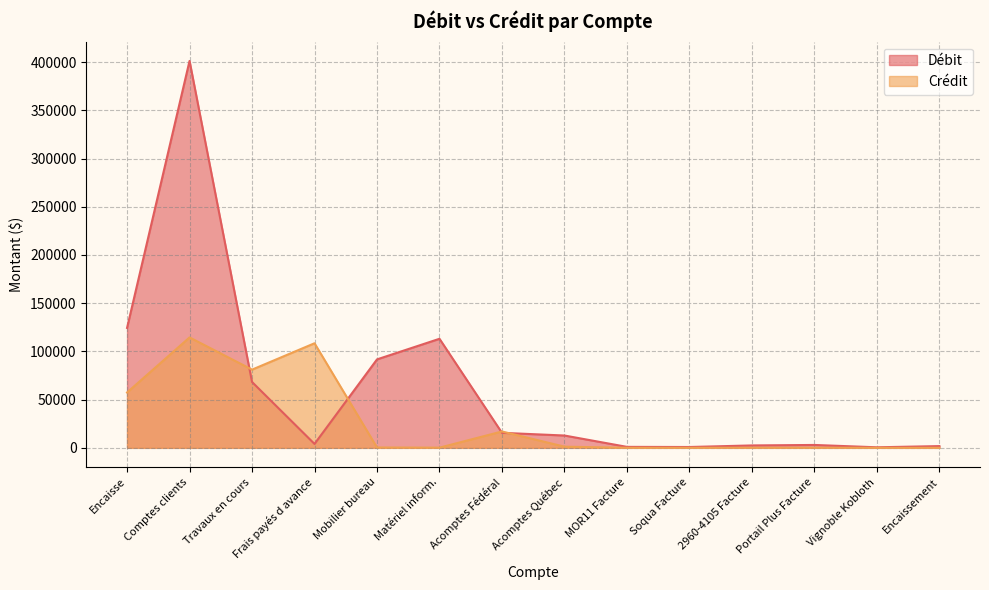

At which category is the sum across all series the highest?

Comptes clients